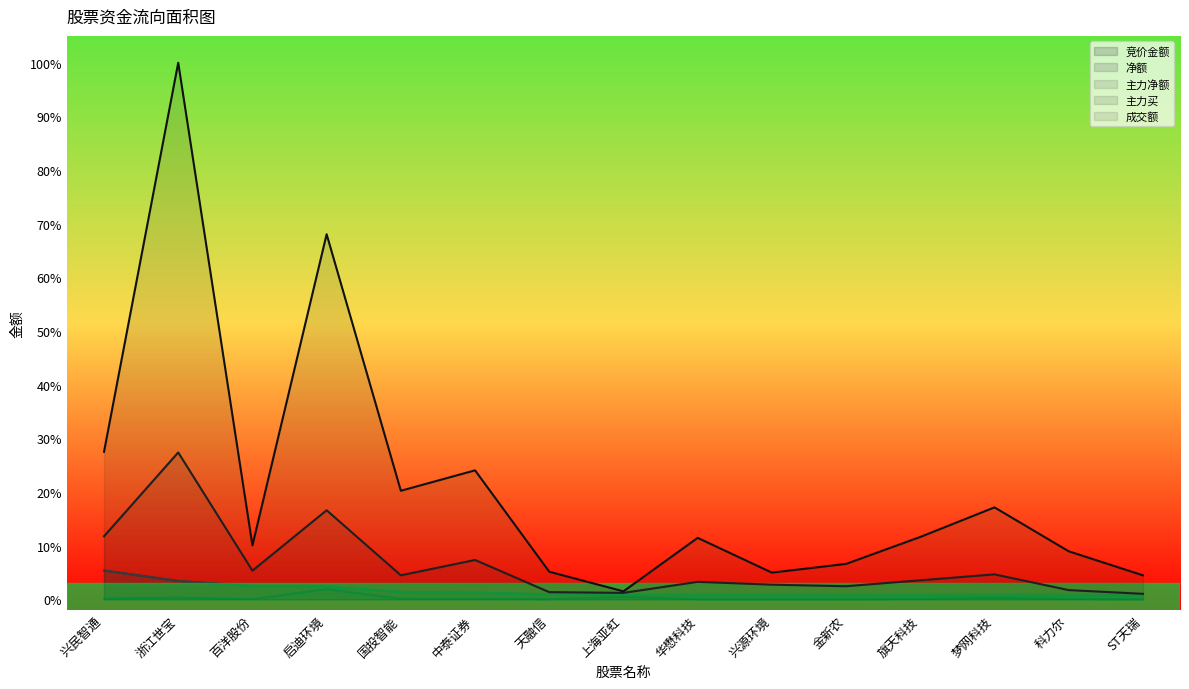

How many lines are shown in the chart?

5